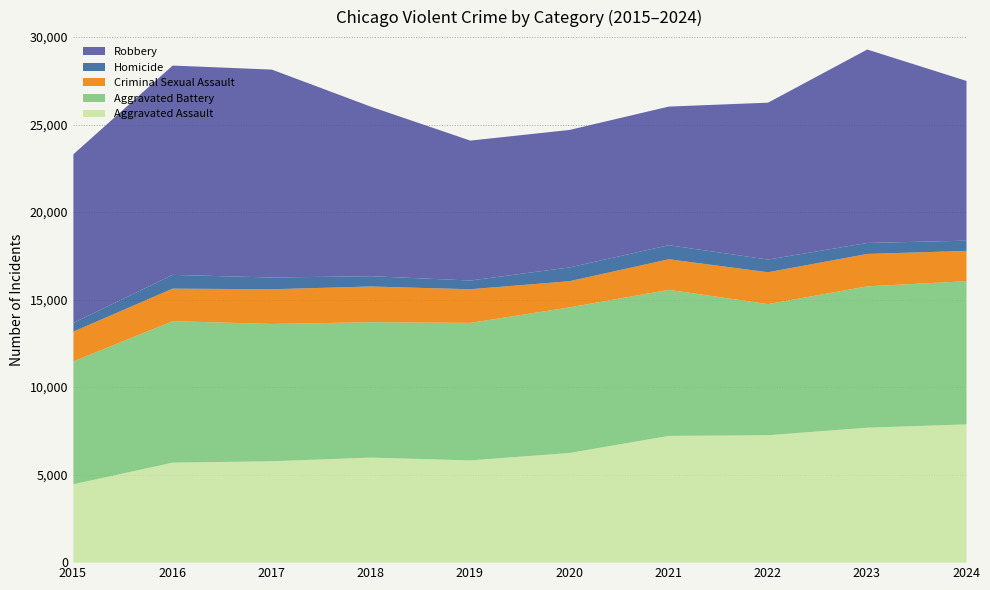

Which category has the lowest value across all series?

2015